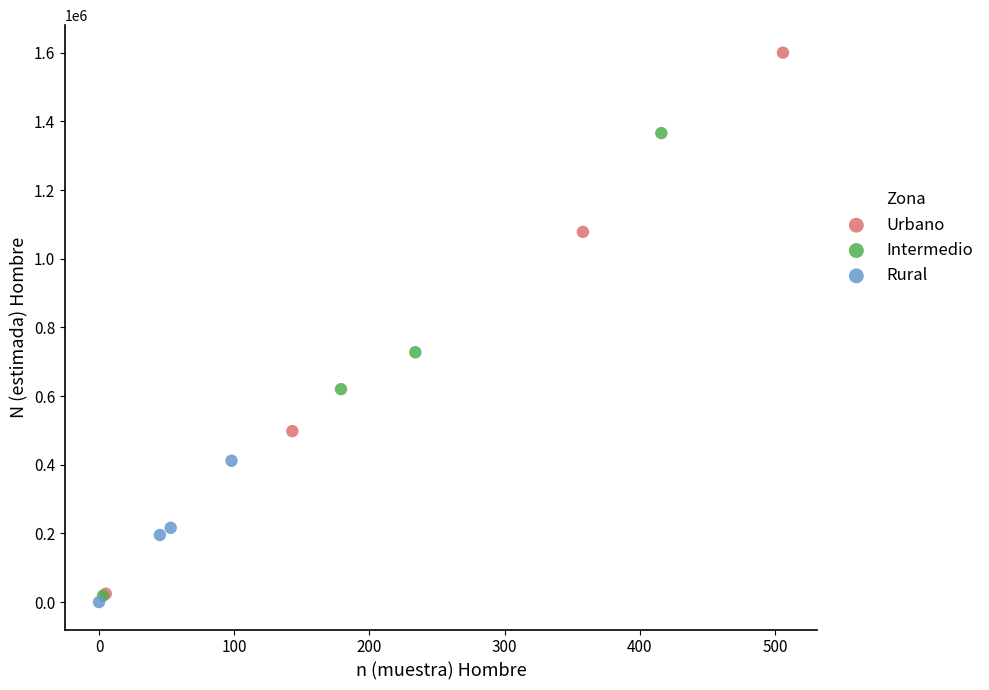

What are all the series names shown in the legend?

Urbano, Intermedio, Rural